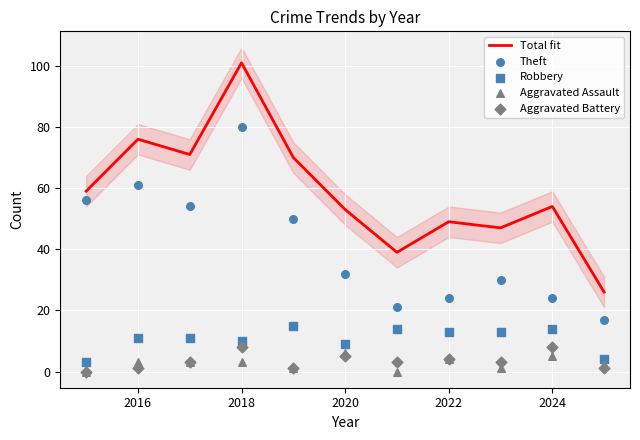

Which series reaches the maximum Y coordinate?

Total fit